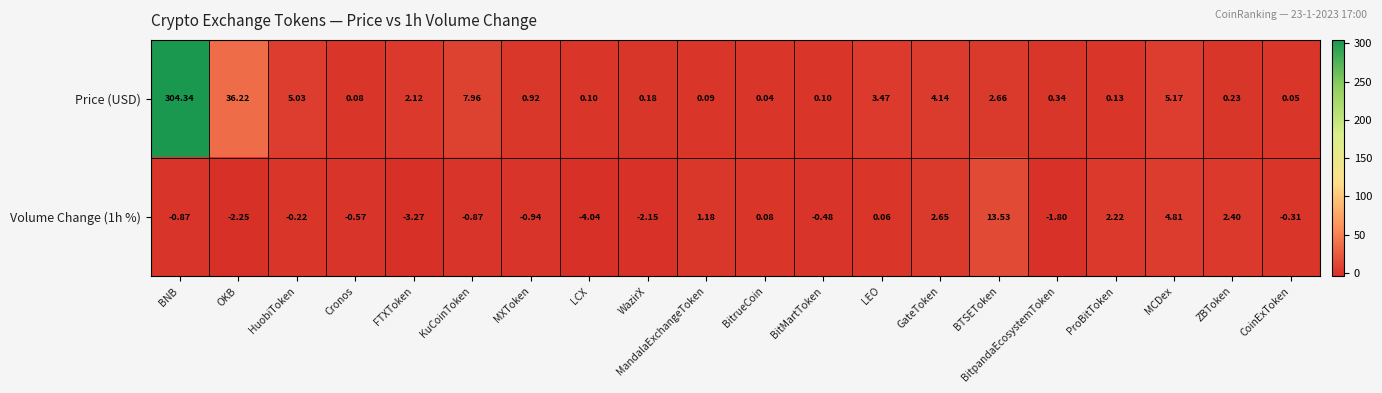

At which category is the sum across all series the highest?

BNB